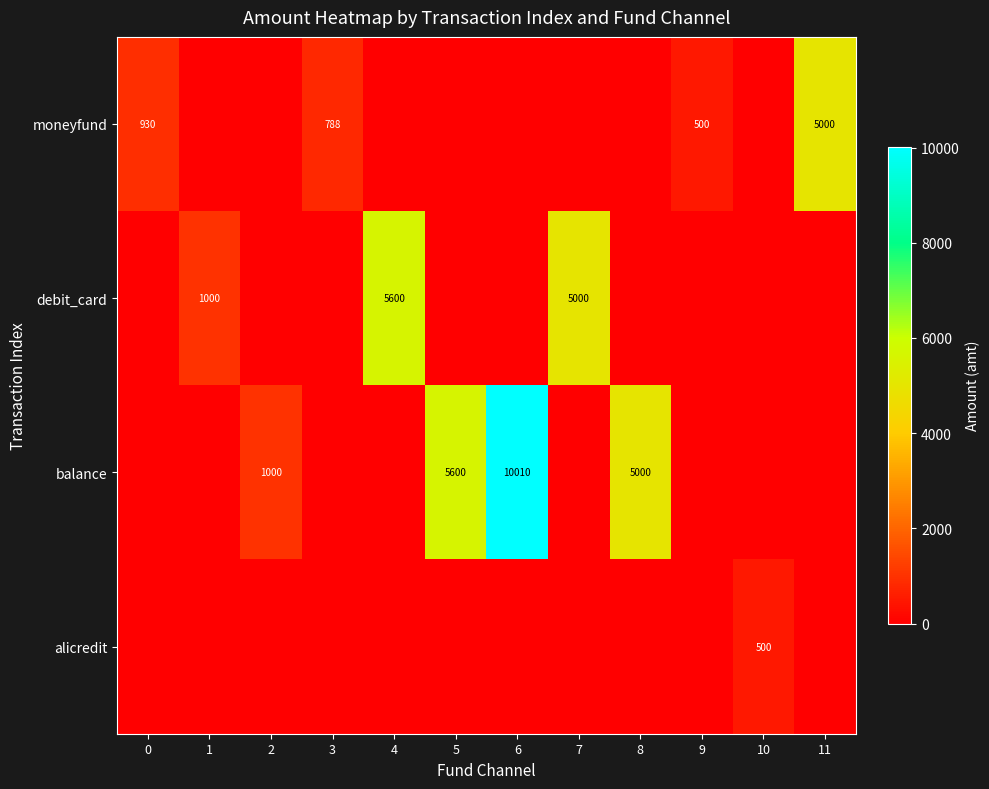

The value of balance at 8 is 7431. True or false?

False